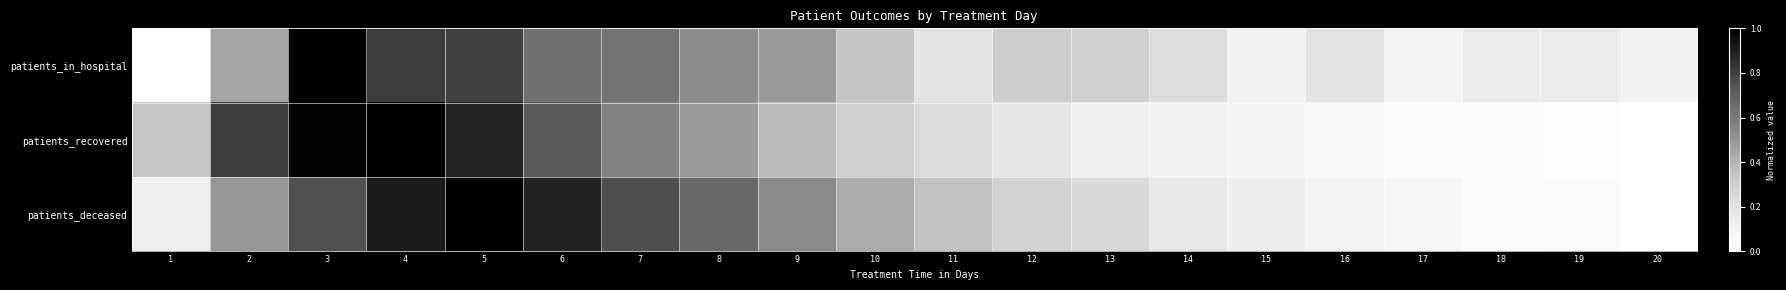

List the series in order of their overall mean, highest first.

patients_deceased, patients_in_hospital, patients_recovered